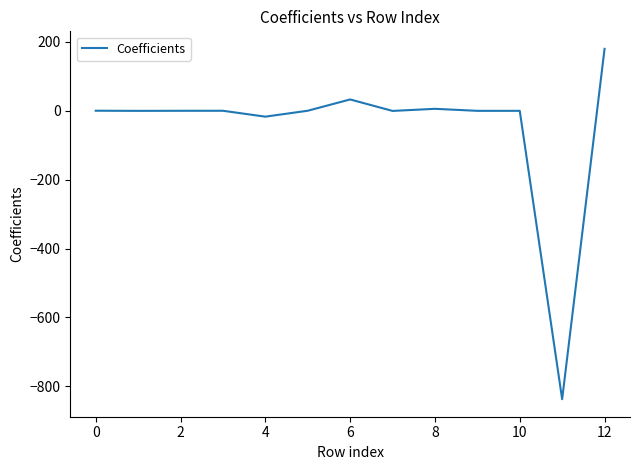

What is the maximum value shown in the chart?

180.0